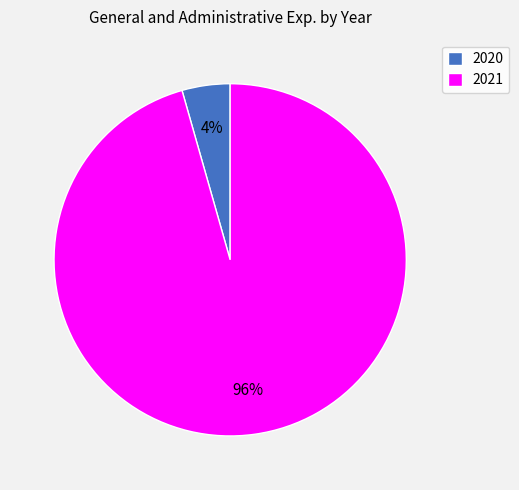

True or false: 2021 accounts for 96% of the total.

True